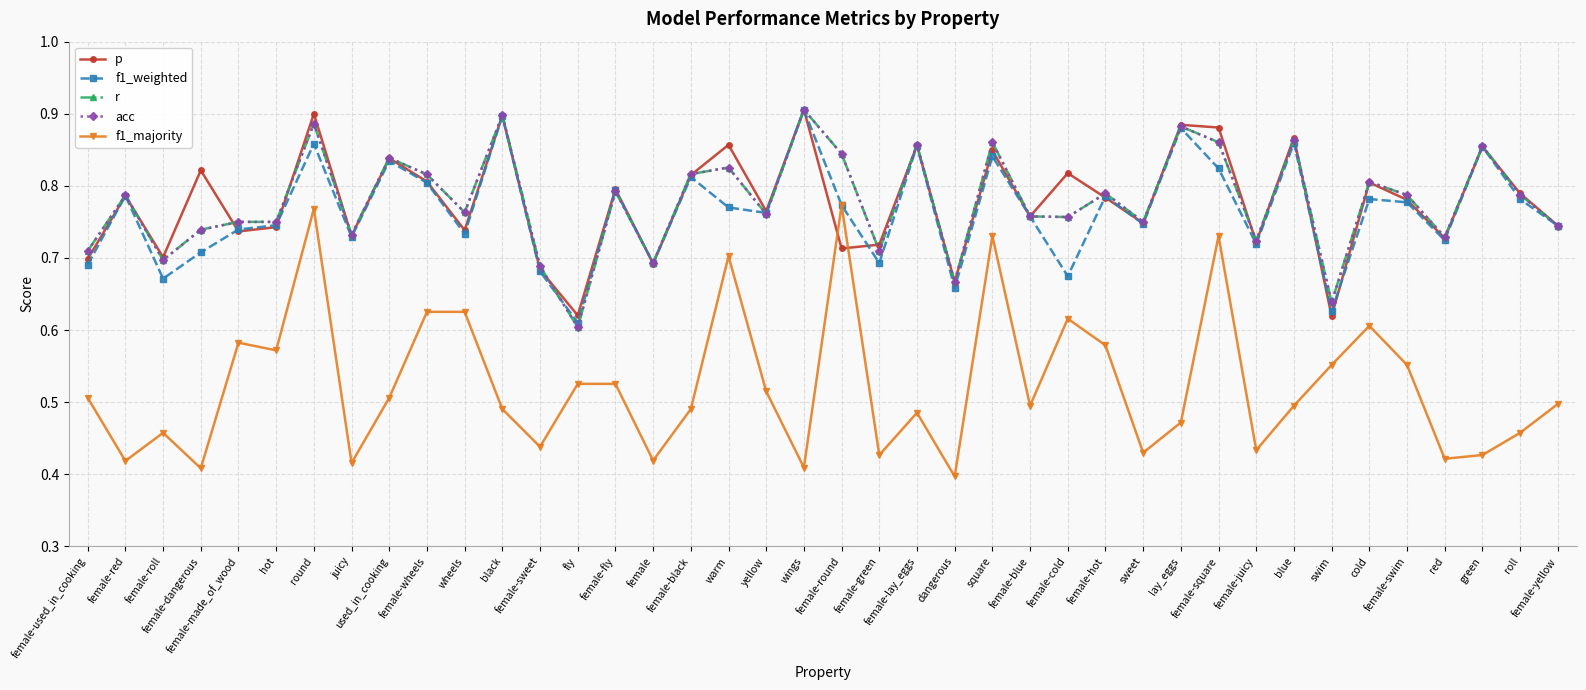

True or false: acc has a value of 1.4 at green.

False